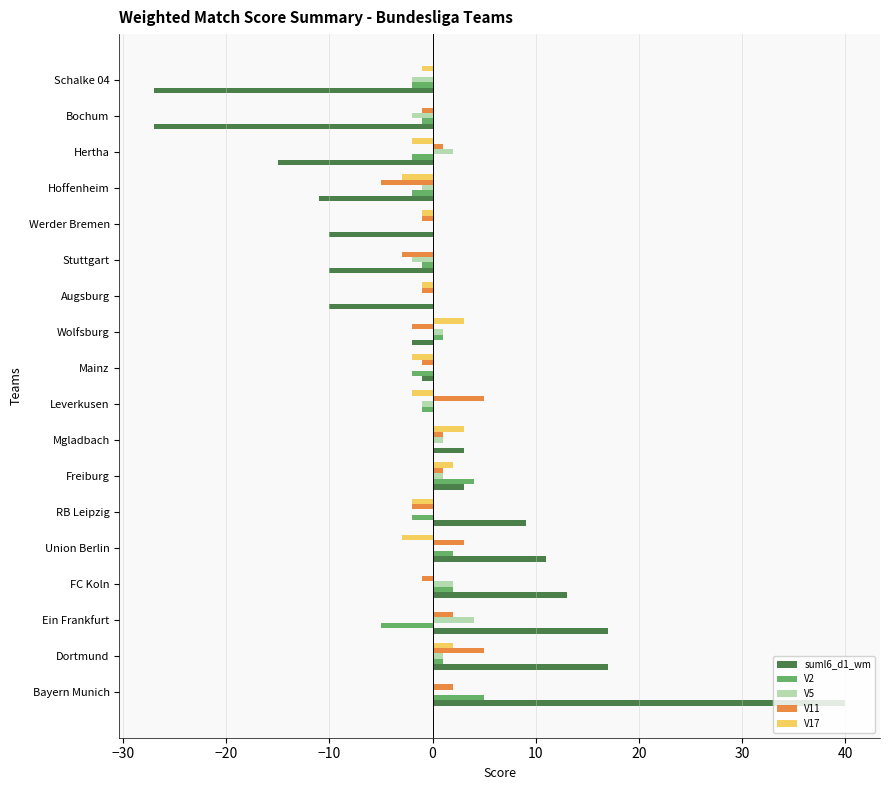

At which category is the sum across all series the highest?

Bayern Munich